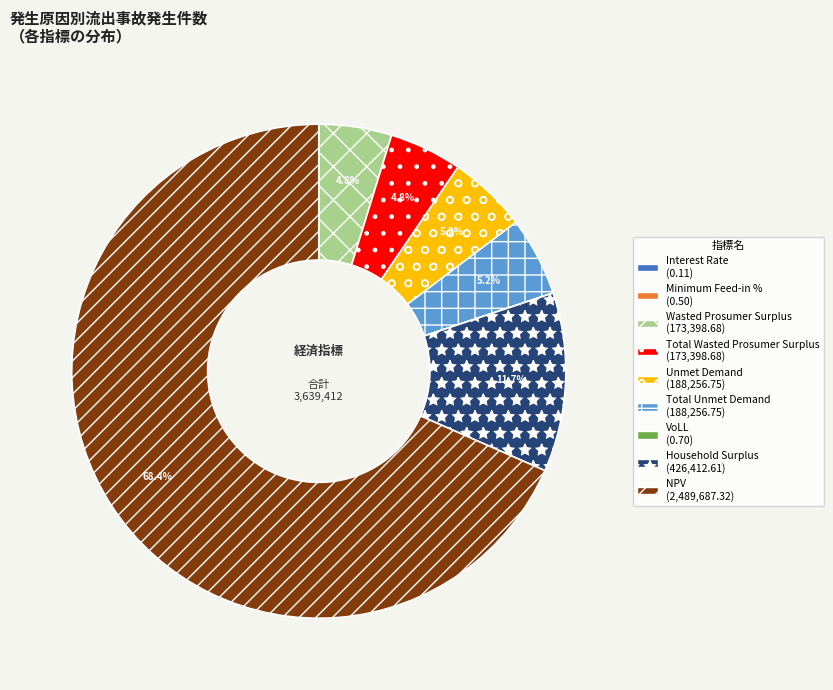

What percentage is the Household Surplus slice, to the nearest percent?

12%